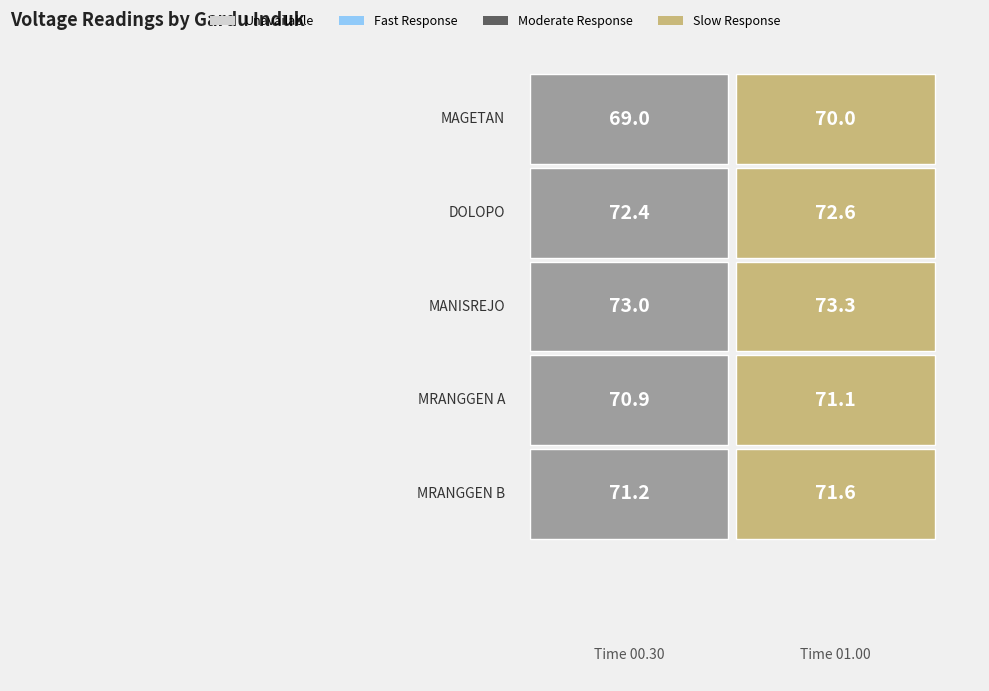

What is the sum of the 01.00 values at MRANGGEN A and MAGETAN?

141.1